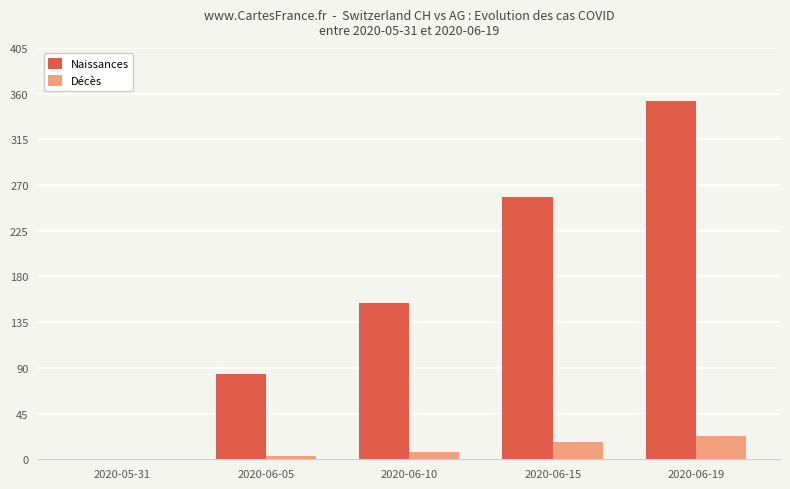

The value of Décès at 2020-05-31 is 0. True or false?

True